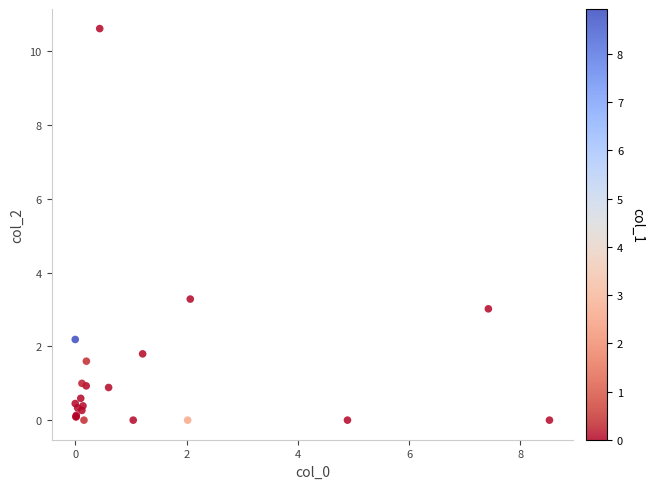

What Y value in the scatter plot is closest to 5?

3.3